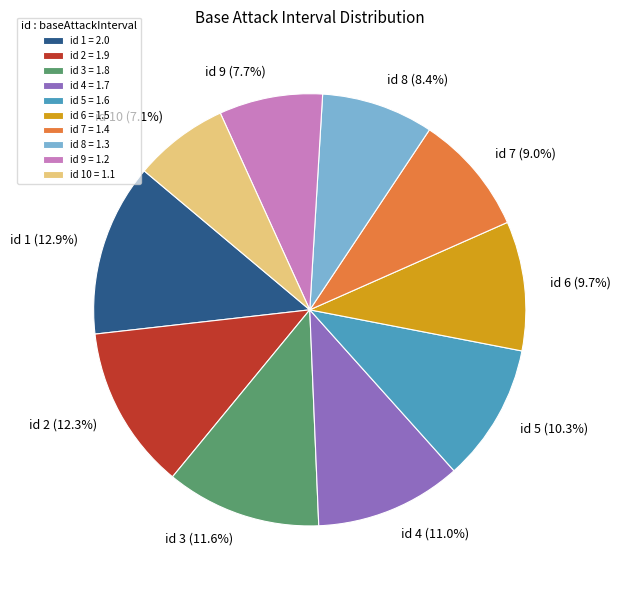

Does id 2 account for over 50% of the chart?

No